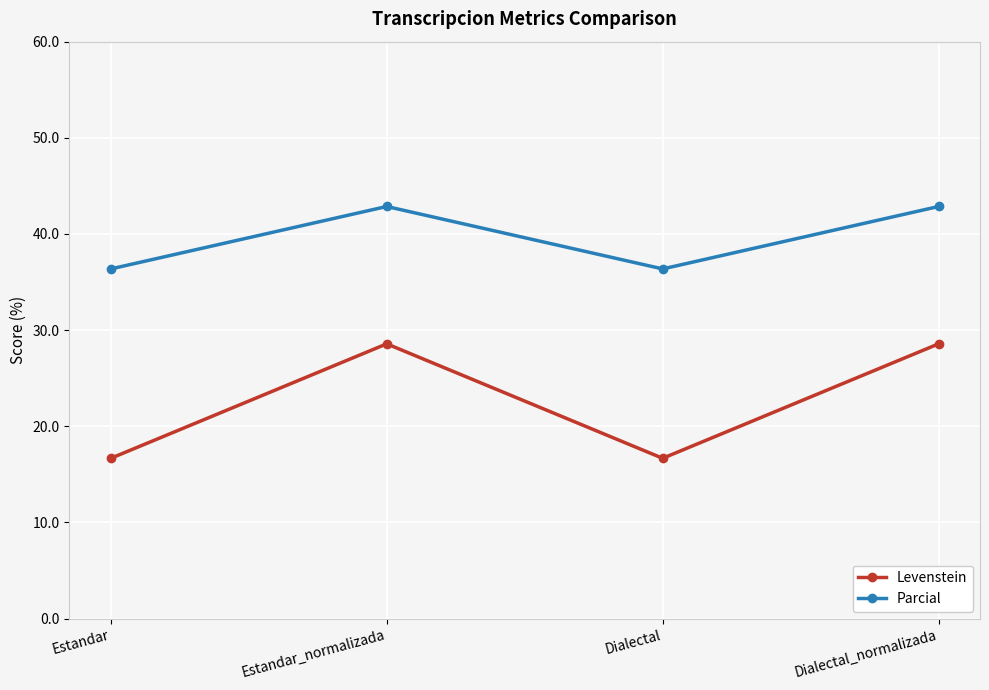

Is the value of Parcial at Estandar_normalizada greater than the value of Levenstein at Dialectal_normalizada?

Yes